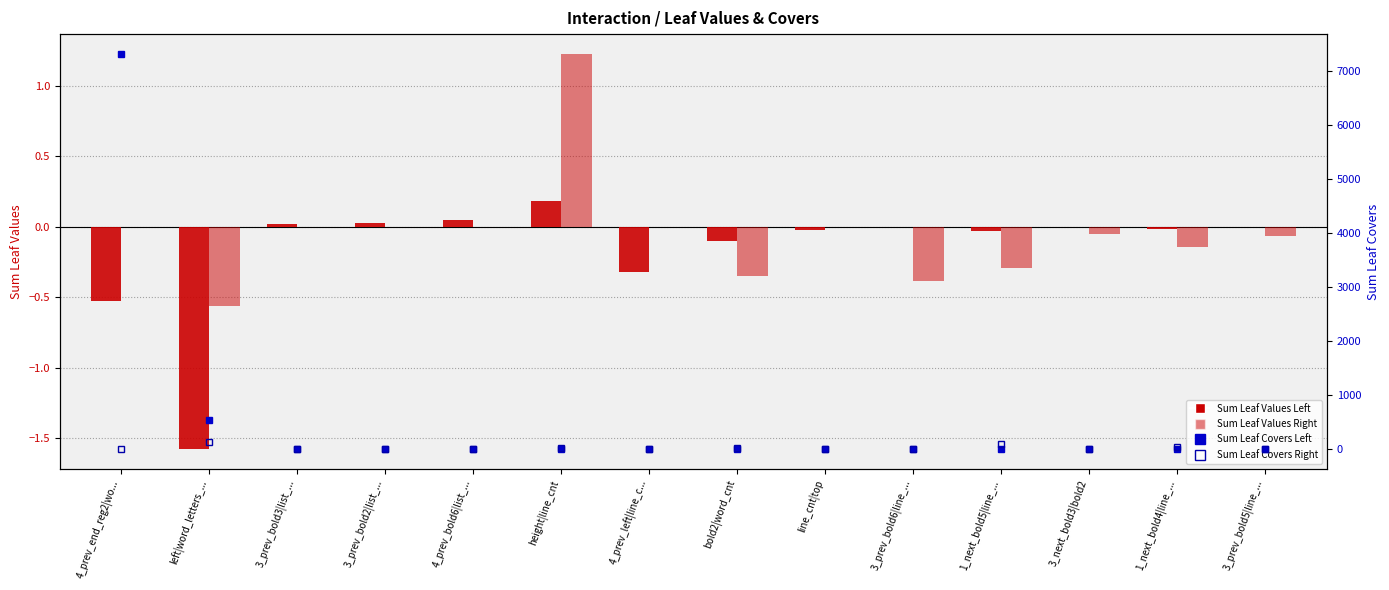

Is the value of Sum Leaf Values Left at 4_prev_end_reg2|wo... greater than the value of Sum Leaf Values Right at height|line_cnt?

No